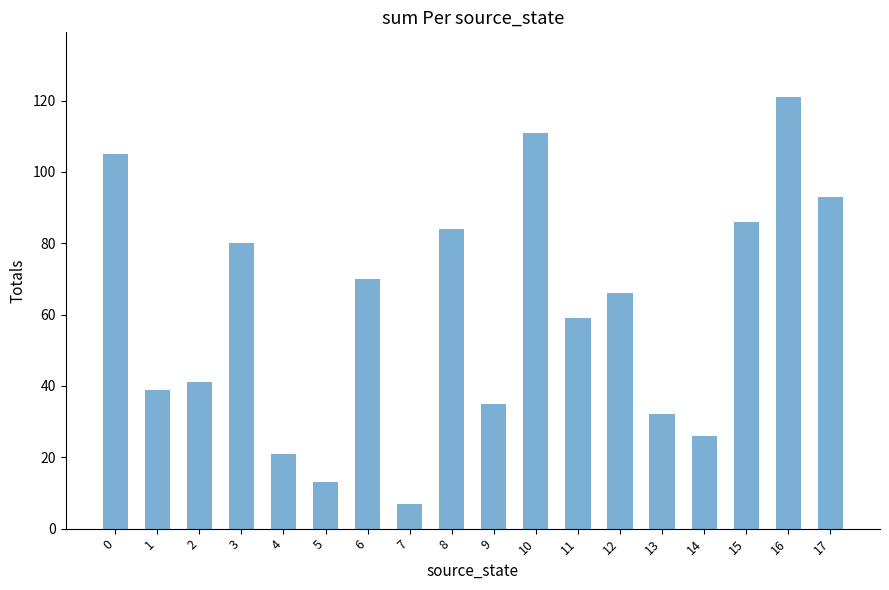

What is the sum of all values?

1089